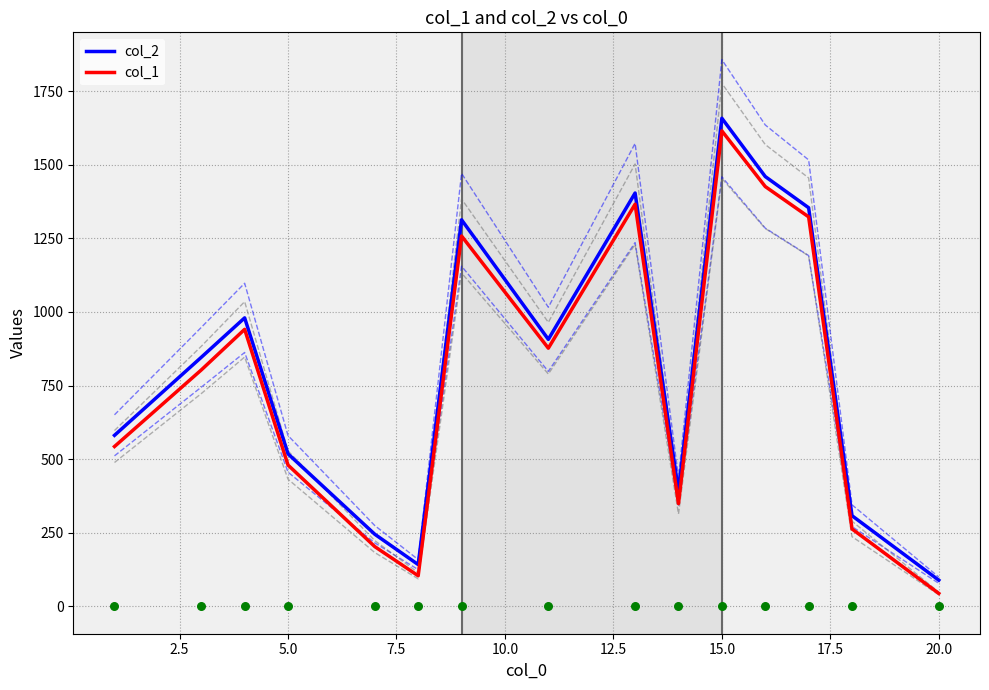

What are all the series names shown in the legend?

col_2, col_1